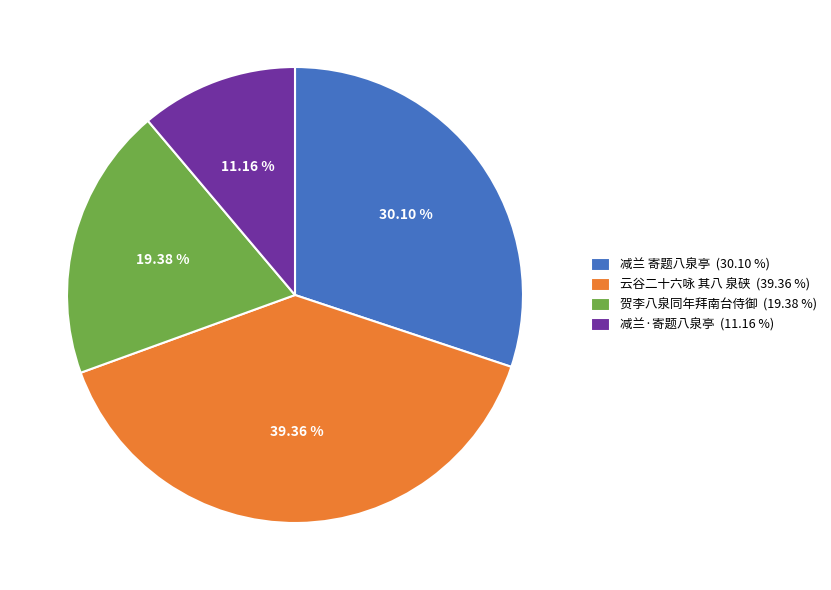

Does any single category account for the majority?

No